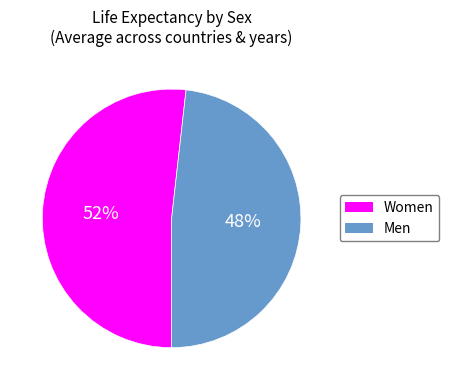

The Men slice represents 35% of the pie. True or false?

False